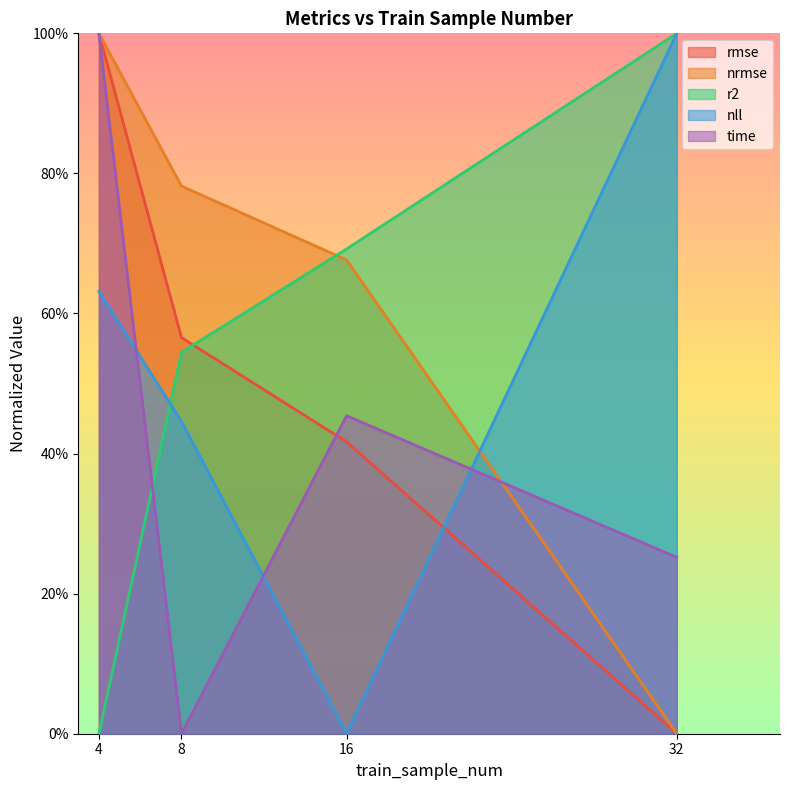

What is the difference between the nll values at 8 and 32?

0.6